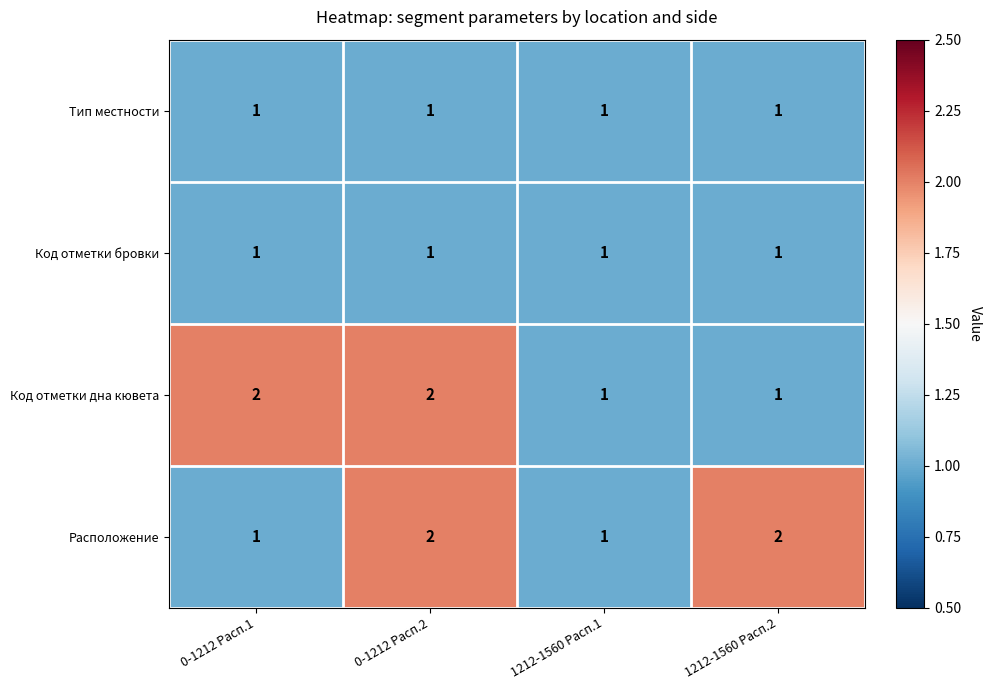

What is the difference between the highest and lowest values at 1212-1560 Расп.2?

1